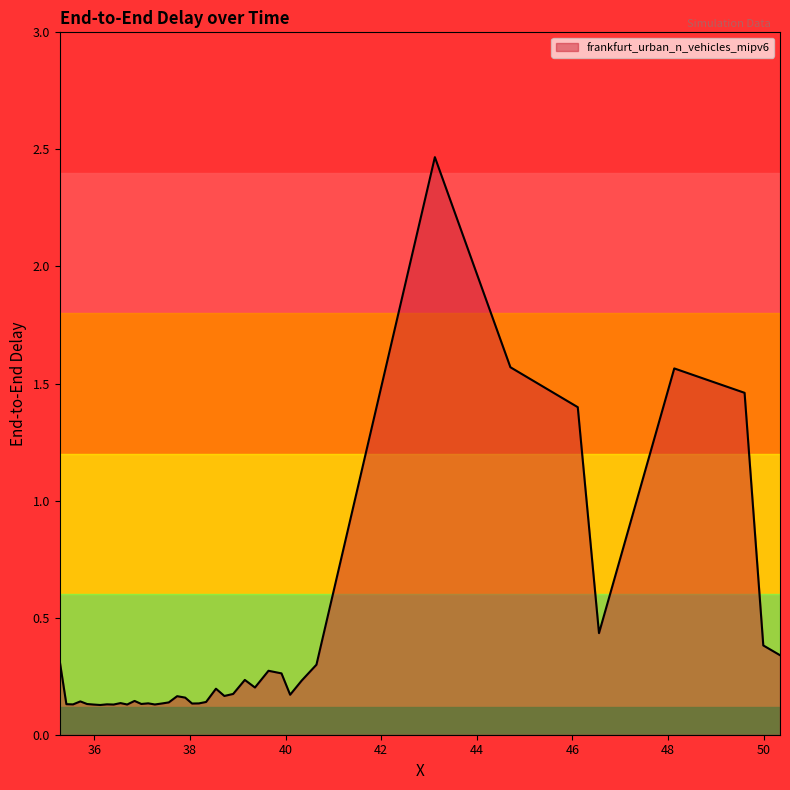

How many lines are shown in the chart?

1